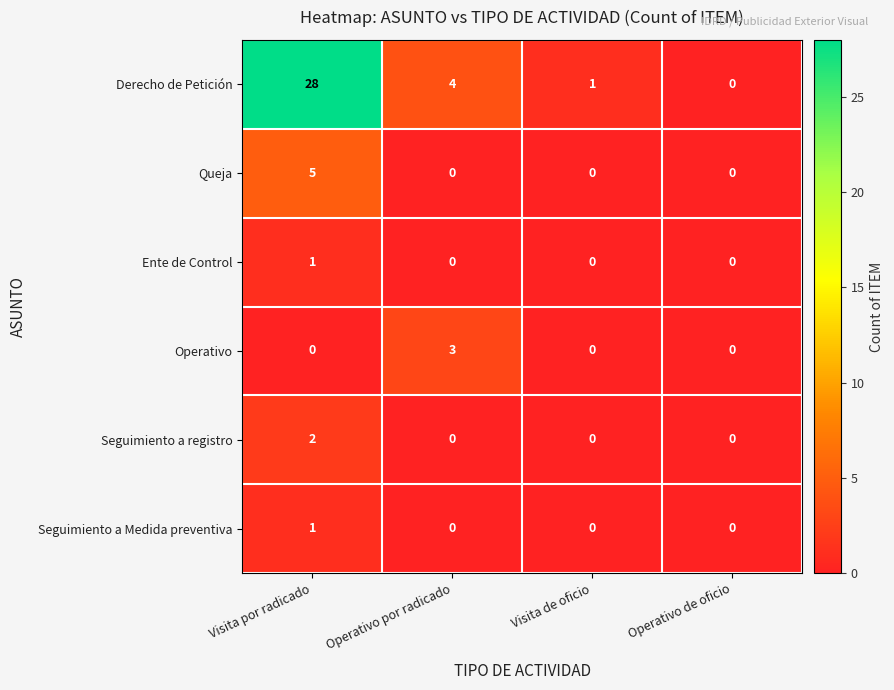

What is the difference between the Derecho de Petición values at Visita de oficio and Operativo por radicado?

3